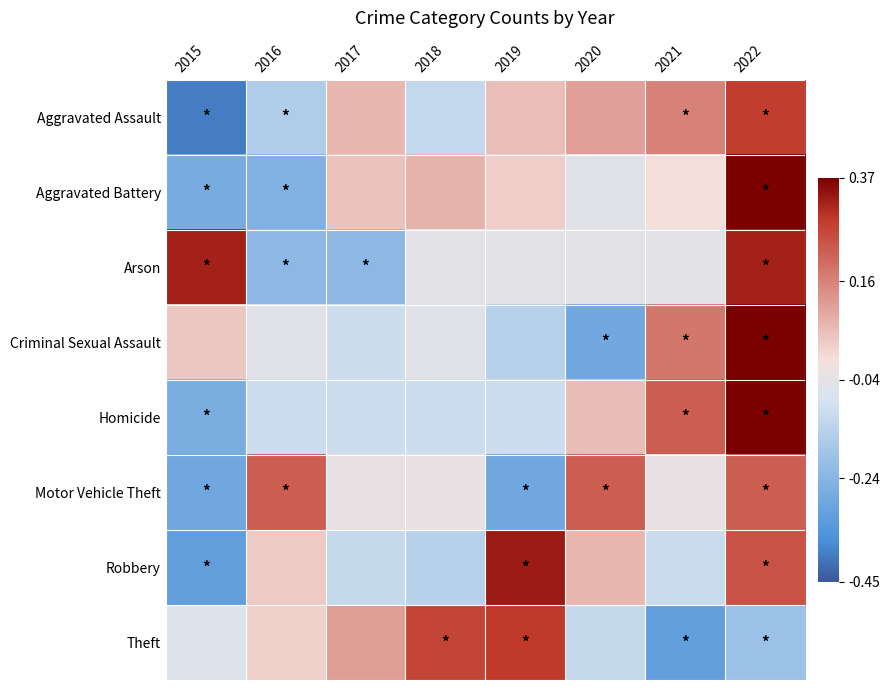

What is the smallest value displayed?

-0.4